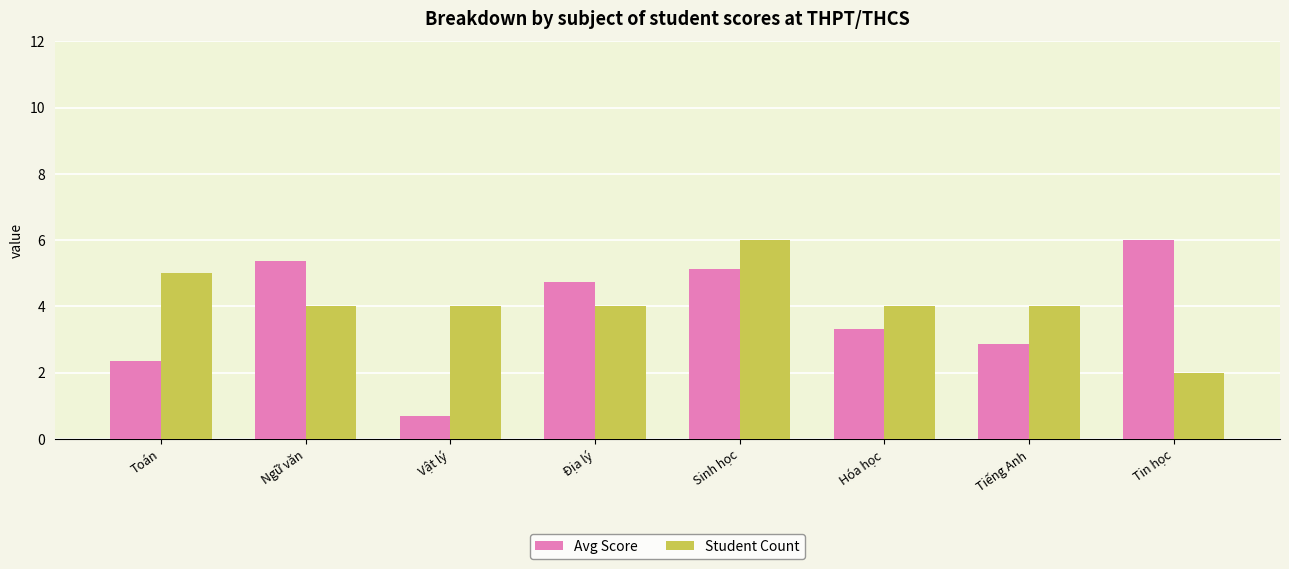

What position from the right is Vật lý?

6